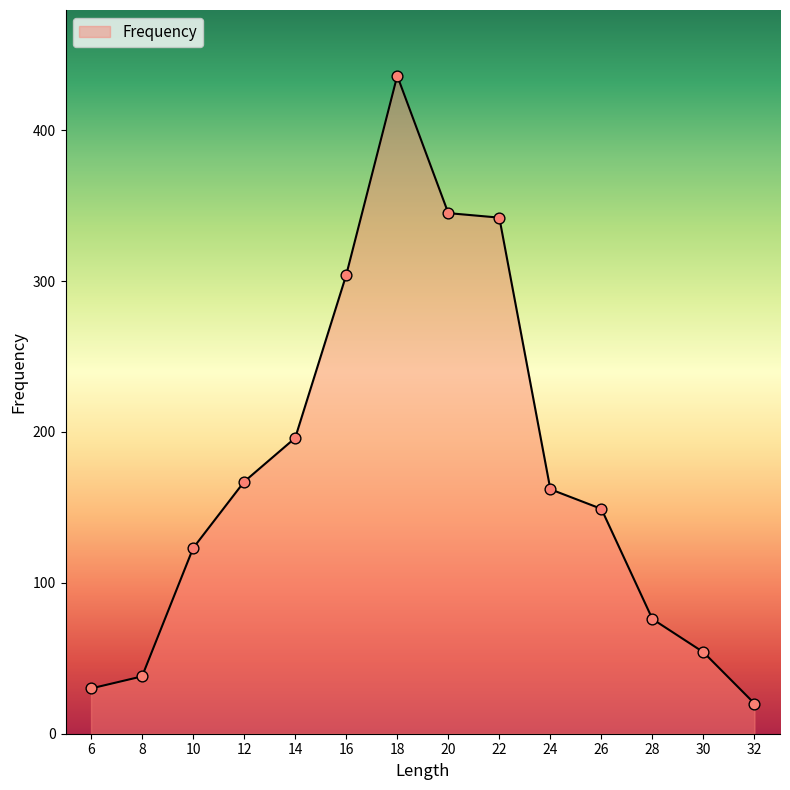

What is the change in value from 26 to 32?

-129